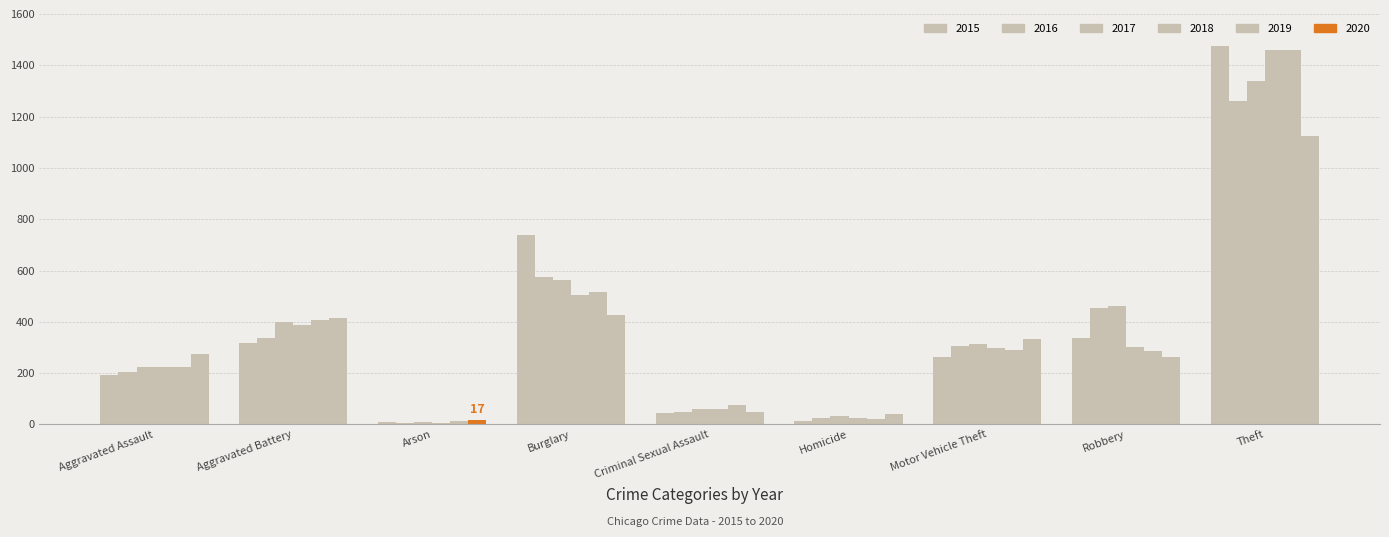

Which series has the largest total across all categories?

2017